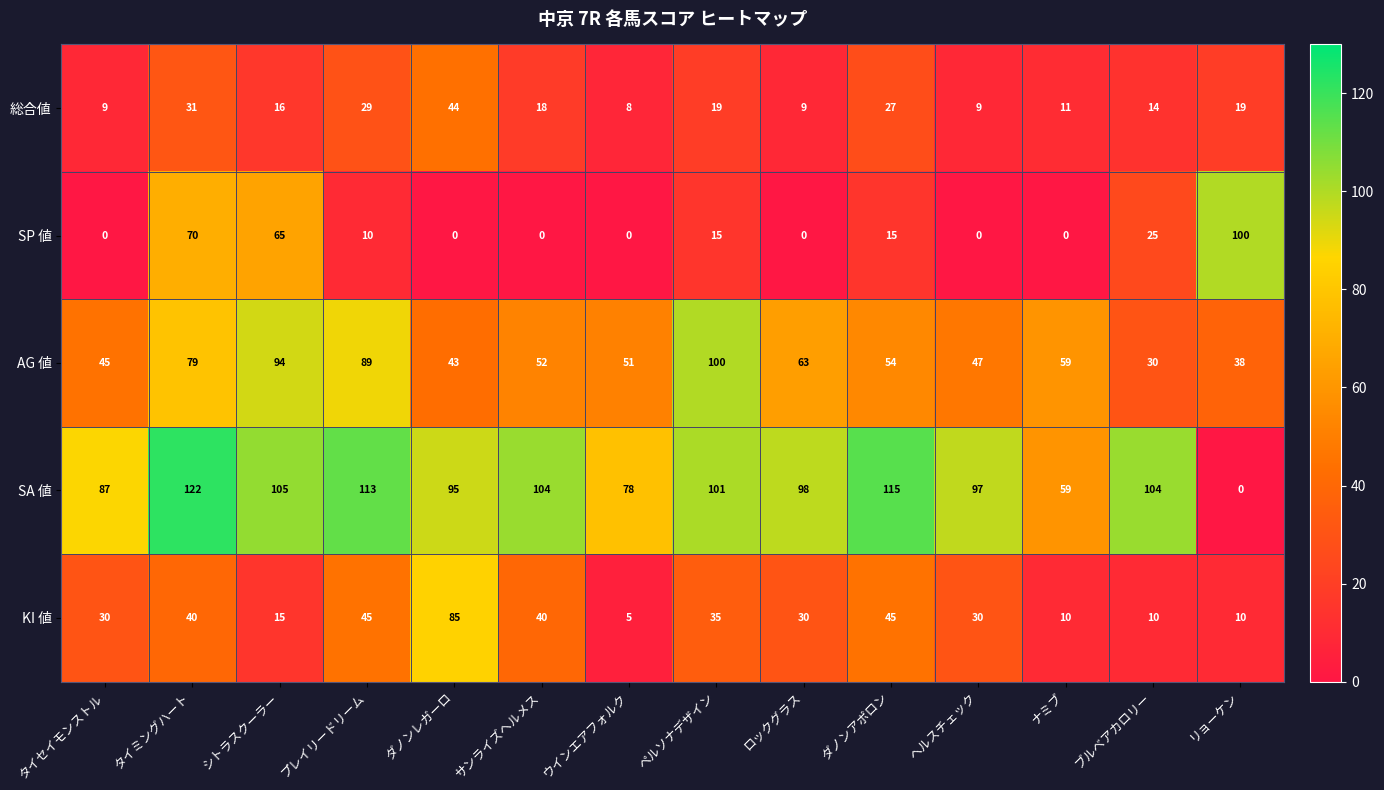

At which label does AG 値 first exceed 54?

タイミングハート